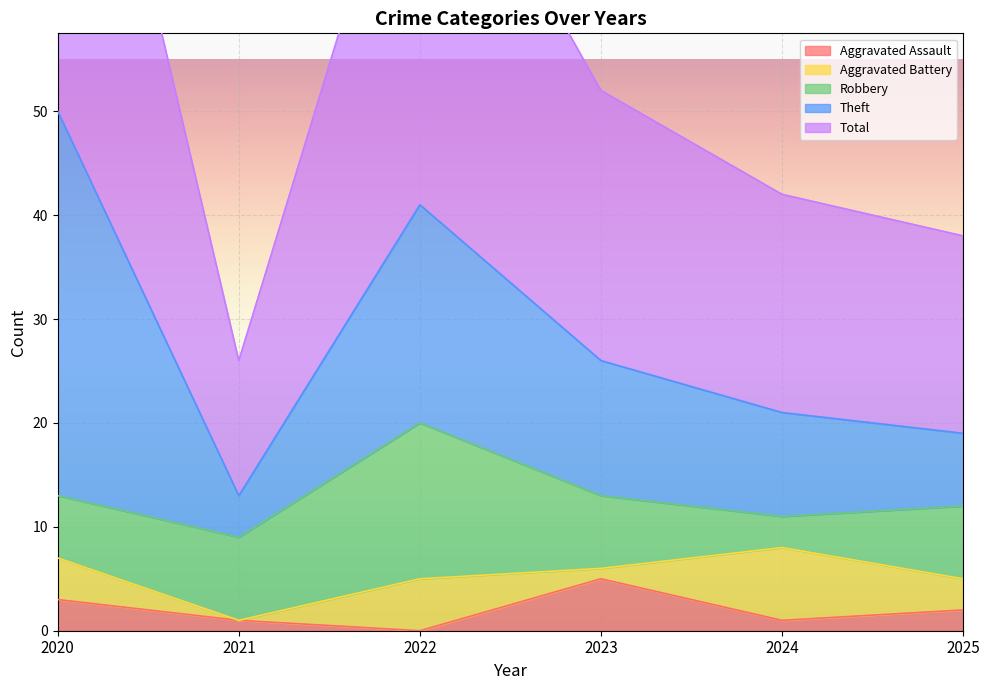

Reading right to left, list all the values displayed in this chart.

Aggravated Assault: 2	1	5	0	1	3
Aggravated Battery: 3	7	1	5	0	4
Robbery: 7	3	7	15	8	6
Theft: 7	10	13	21	4	37
Total: 19	21	26	42	13	50